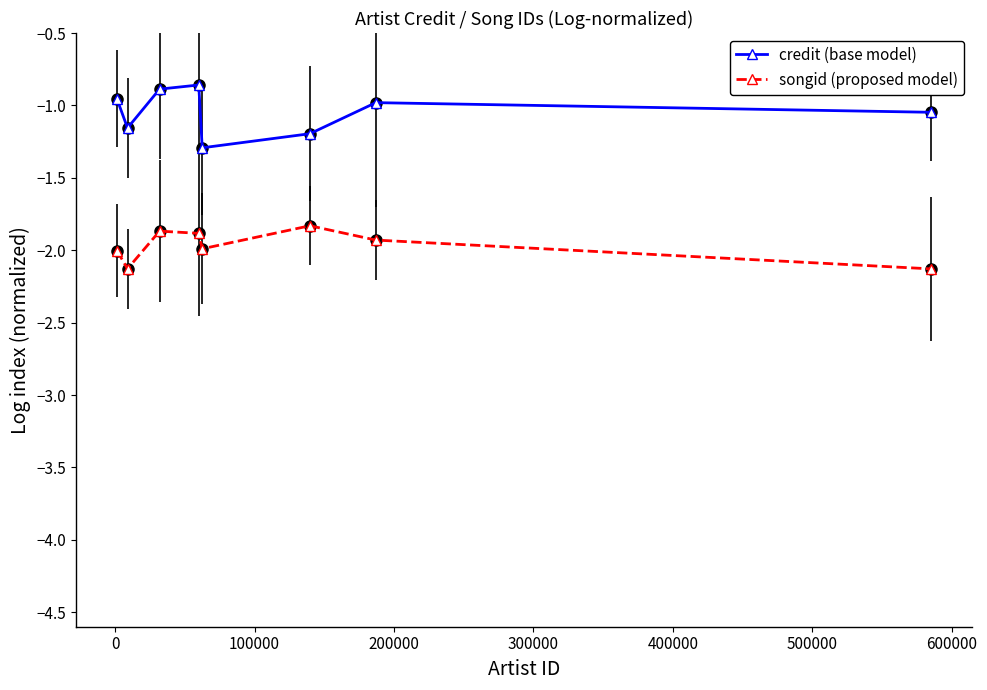

In songid (proposed model), how many points are lower than both neighbors (excluding endpoints)?

2